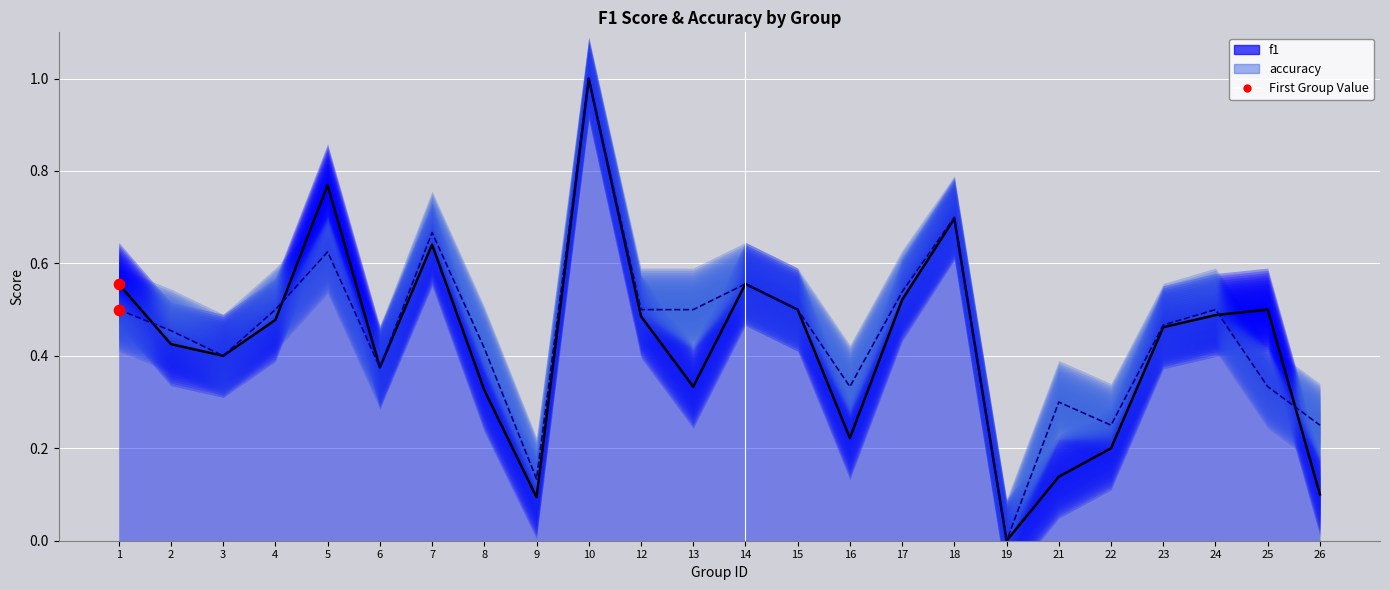

Is the value of f1 line at 25 greater than the value of accuracy line at 1?

No